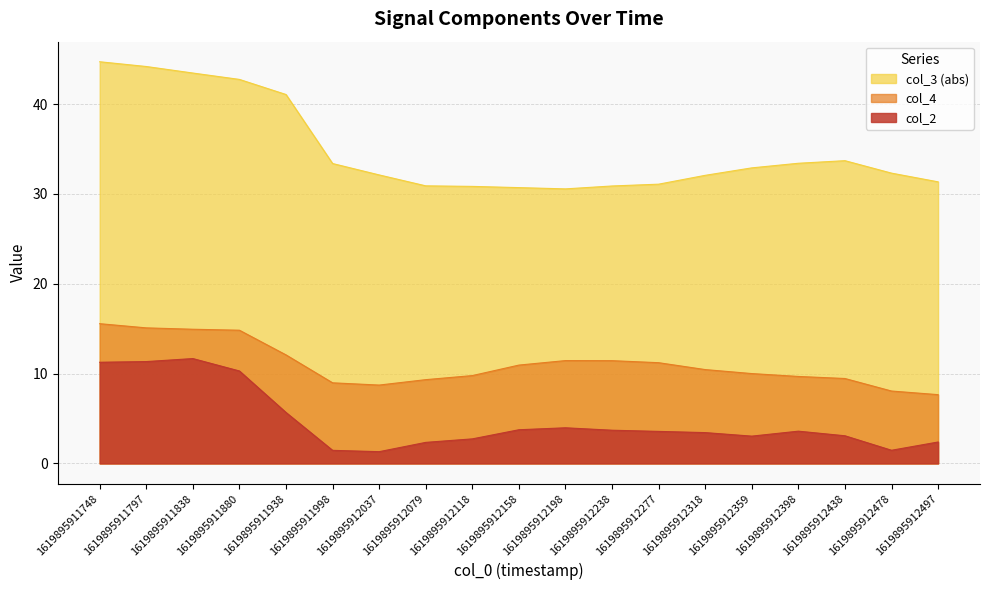

Rank the series by their maximum value, from highest to lowest.

col_3 (abs), col_4, col_2